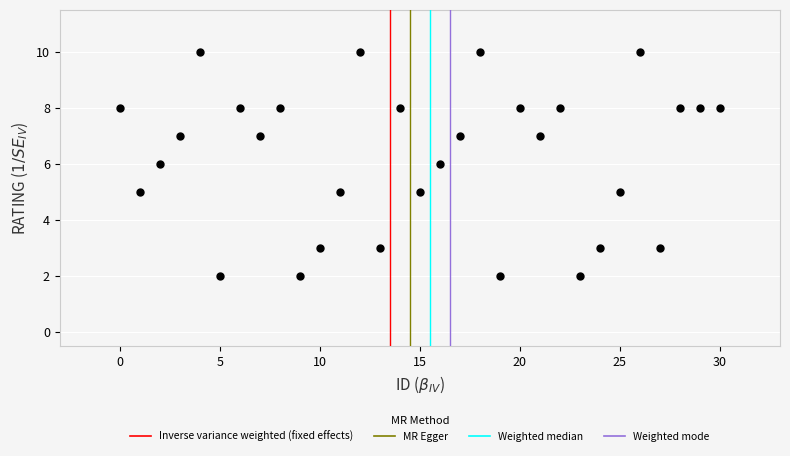

How many data points are displayed?

31